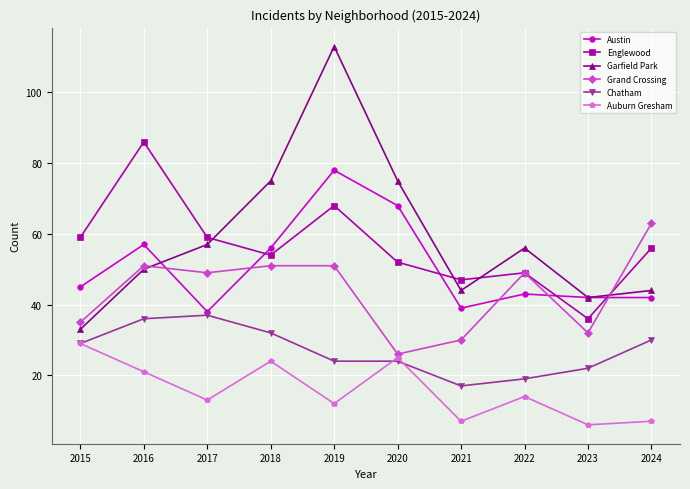

In Auburn Gresham, how many points are higher than both neighbors (excluding endpoints)?

3